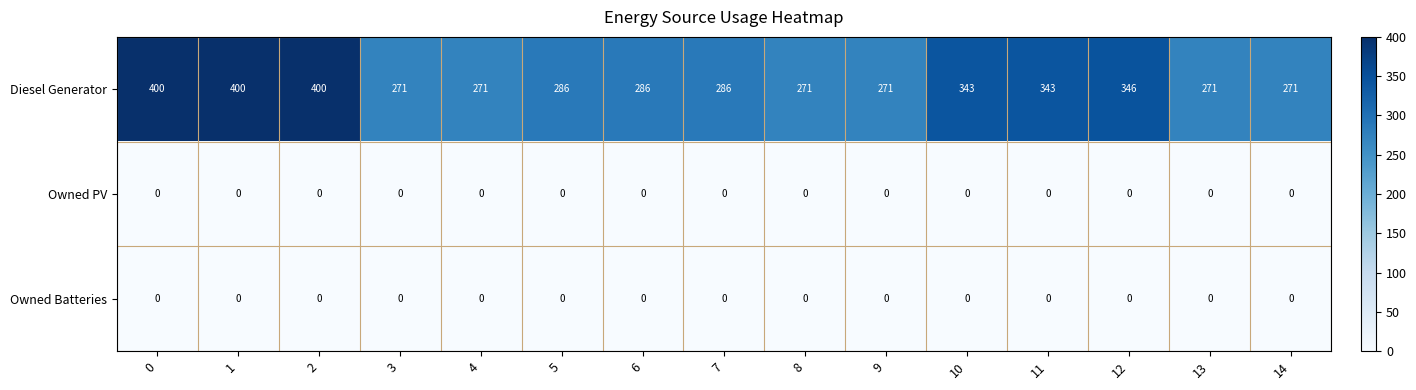

True or false: Diesel Generator has a value of 286 at 6.

True